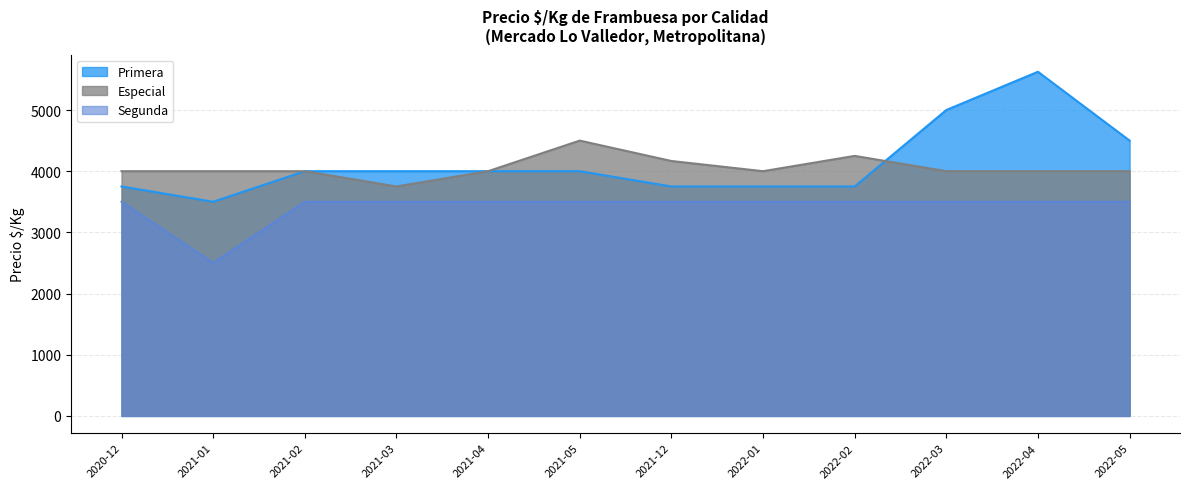

What is the approximate value of Primera at 2021-03, to the nearest 10?

4000